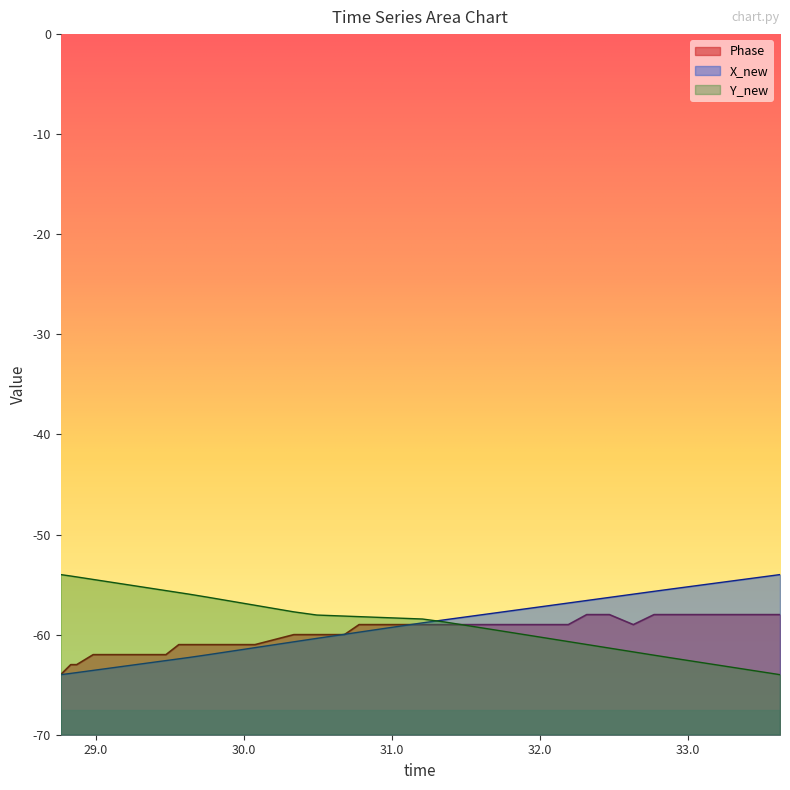

Reading right to left, list all the values displayed in this chart.

time: -54.0	-54.1	-54.4	-54.7	-55.1	-55.5	-55.7	-56.0	-56.3	-56.6	-56.8	-57.1	-57.4	-57.7	-57.9	-58.4	-58.5	-58.8	-59.1	-59.4	-59.8	-60.0	-60.2	-60.4	-60.7	-61.3	-61.5	-61.9	-62.0	-62.3	-62.4	-62.6	-62.9	-63.0	-63.2	-63.3	-63.6	-63.8	-63.9	-64.0
X_new: -64.0	-63.8	-63.5	-63.2	-62.7	-62.3	-62.1	-61.7	-61.3	-61.0	-60.7	-60.3	-60.1	-59.6	-59.5	-58.9	-58.7	-58.4	-58.4	-58.3	-58.2	-58.1	-58.1	-58.0	-57.7	-57.1	-56.8	-56.4	-56.3	-56.0	-55.8	-55.6	-55.3	-55.1	-54.9	-54.8	-54.5	-54.2	-54.1	-54.0
Phase: -58.0	-58.0	-58.0	-58.0	-58.0	-58.0	-58.0	-59.0	-58.0	-58.0	-59.0	-59.0	-59.0	-59.0	-59.0	-59.0	-59.0	-59.0	-59.0	-59.0	-59.0	-60.0	-60.0	-60.0	-60.0	-61.0	-61.0	-61.0	-61.0	-61.0	-61.0	-62.0	-62.0	-62.0	-62.0	-62.0	-62.0	-63.0	-63.0	-64.0